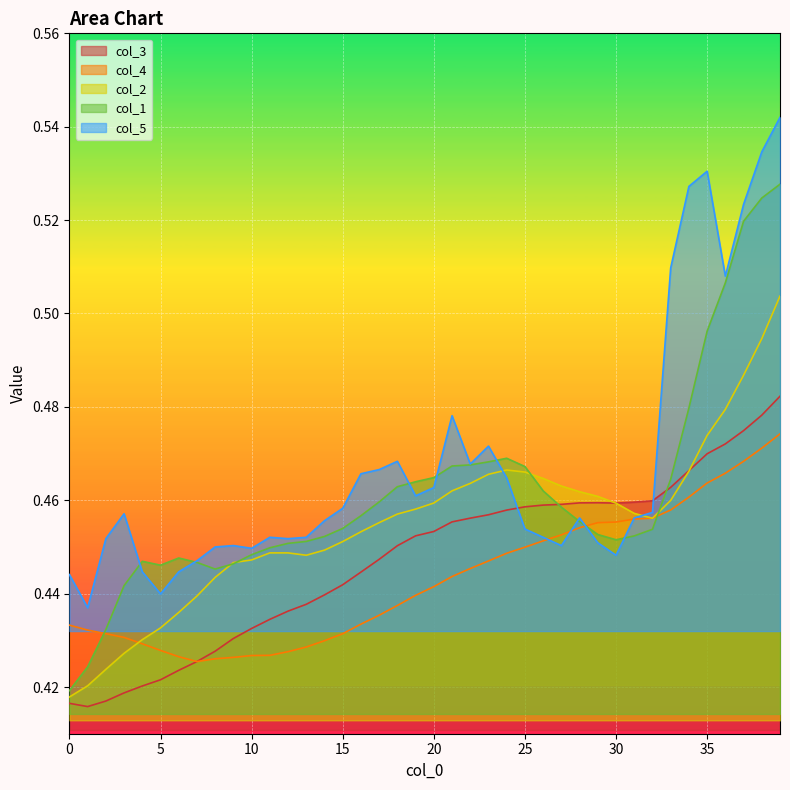

Count the number of categories in the chart.

40